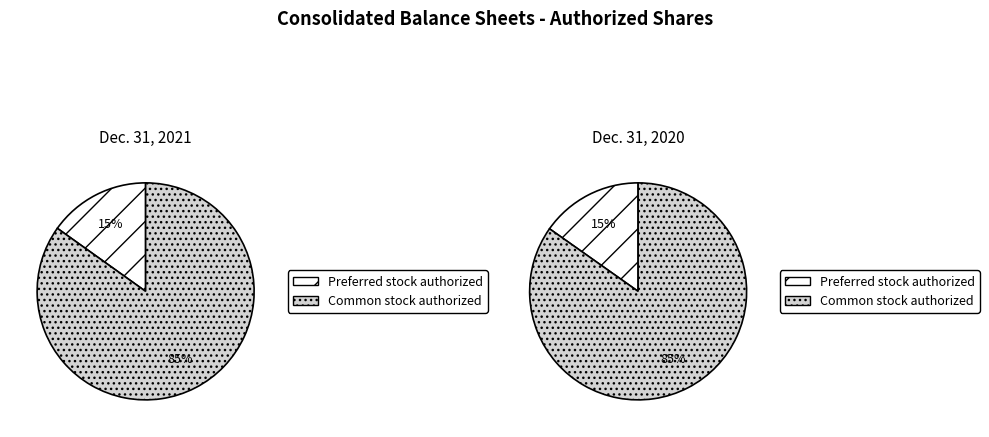

The Preferred stock authorized slice represents 15% of the pie. True or false?

True